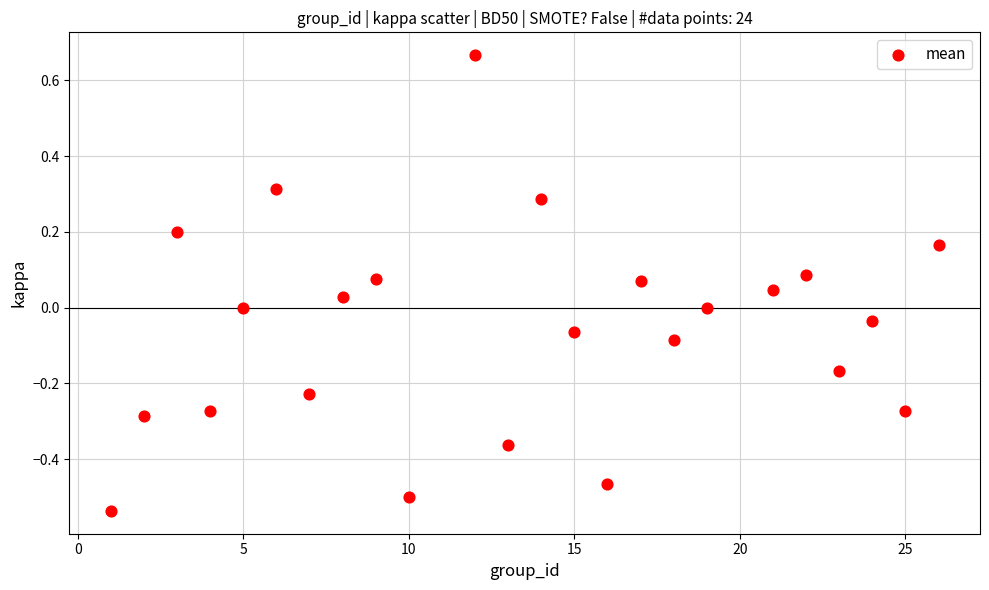

What is the range of Y values (max minus min)?

1.2